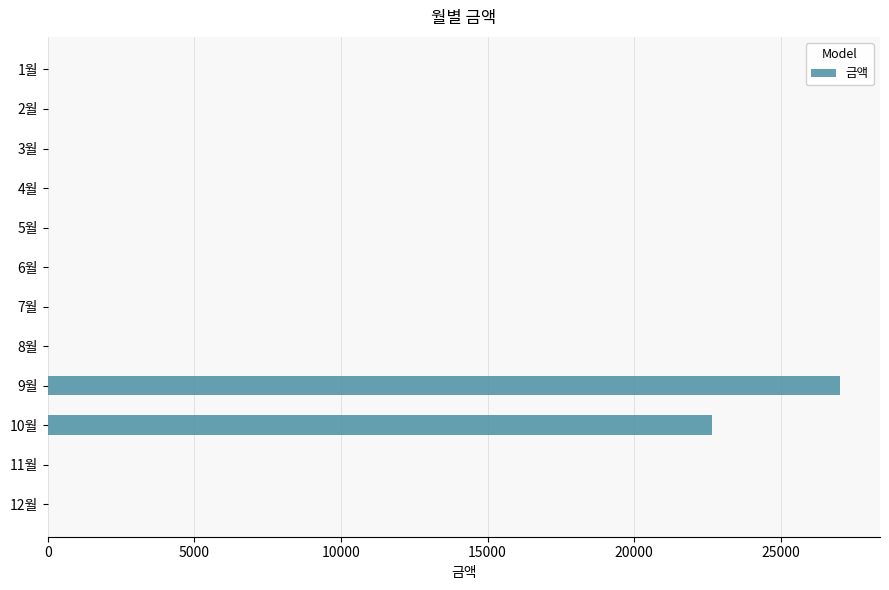

Reading top to bottom, what are all the values shown in this chart?

1월=0	2월=0	3월=0	4월=0	5월=0	6월=0	7월=0	8월=0	9월=27040	10월=22670	11월=0	12월=0